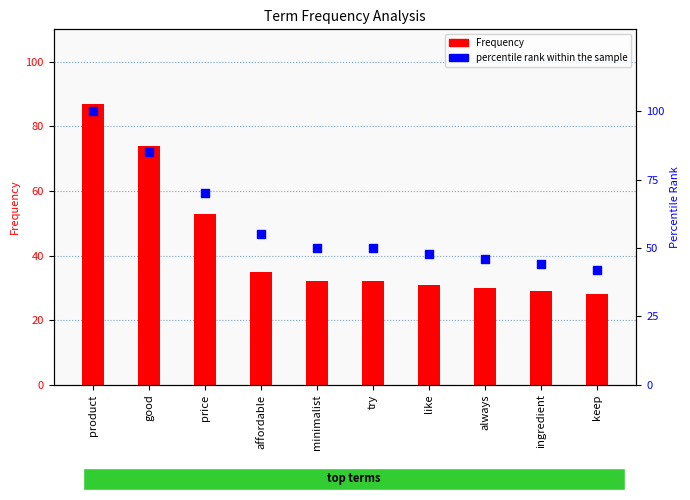

At how many categories does at least one series exceed 57?

3